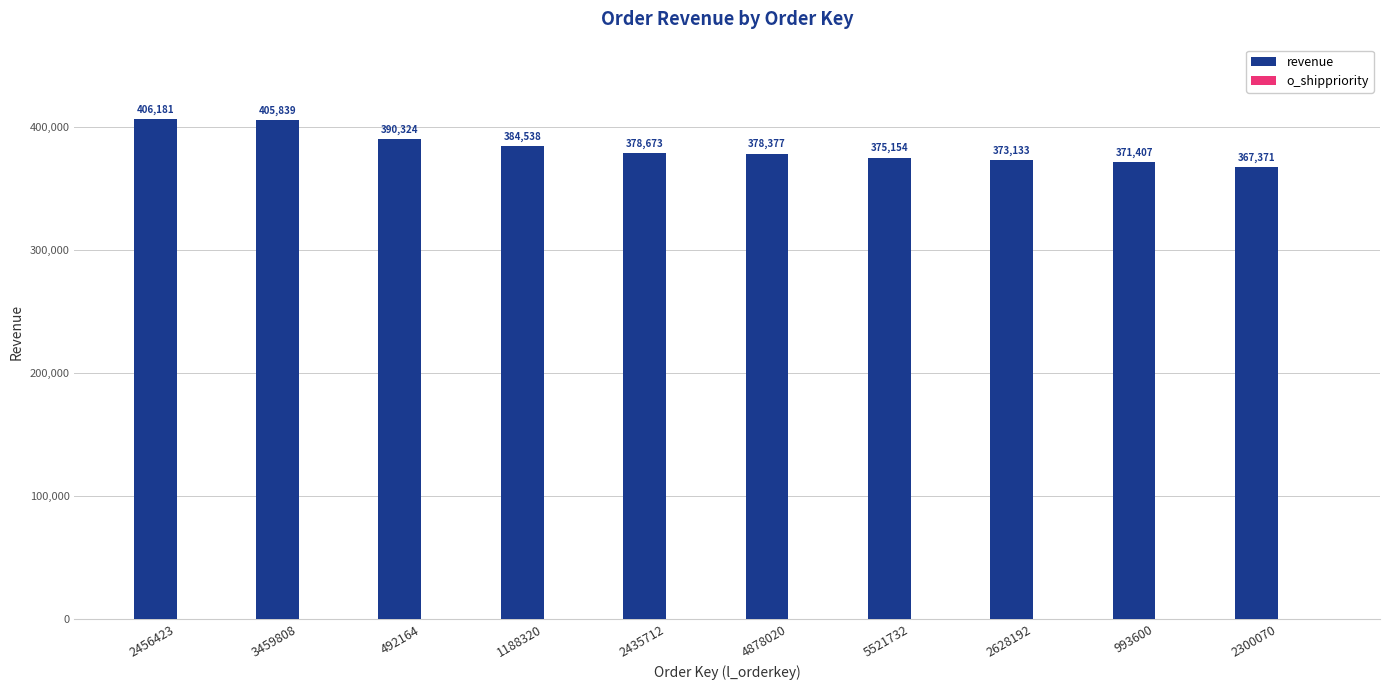

Rank the categories by value from lowest to highest.

2300070, 993600, 2628192, 5521732, 4878020, 2435712, 1188320, 492164, 3459808, 2456423